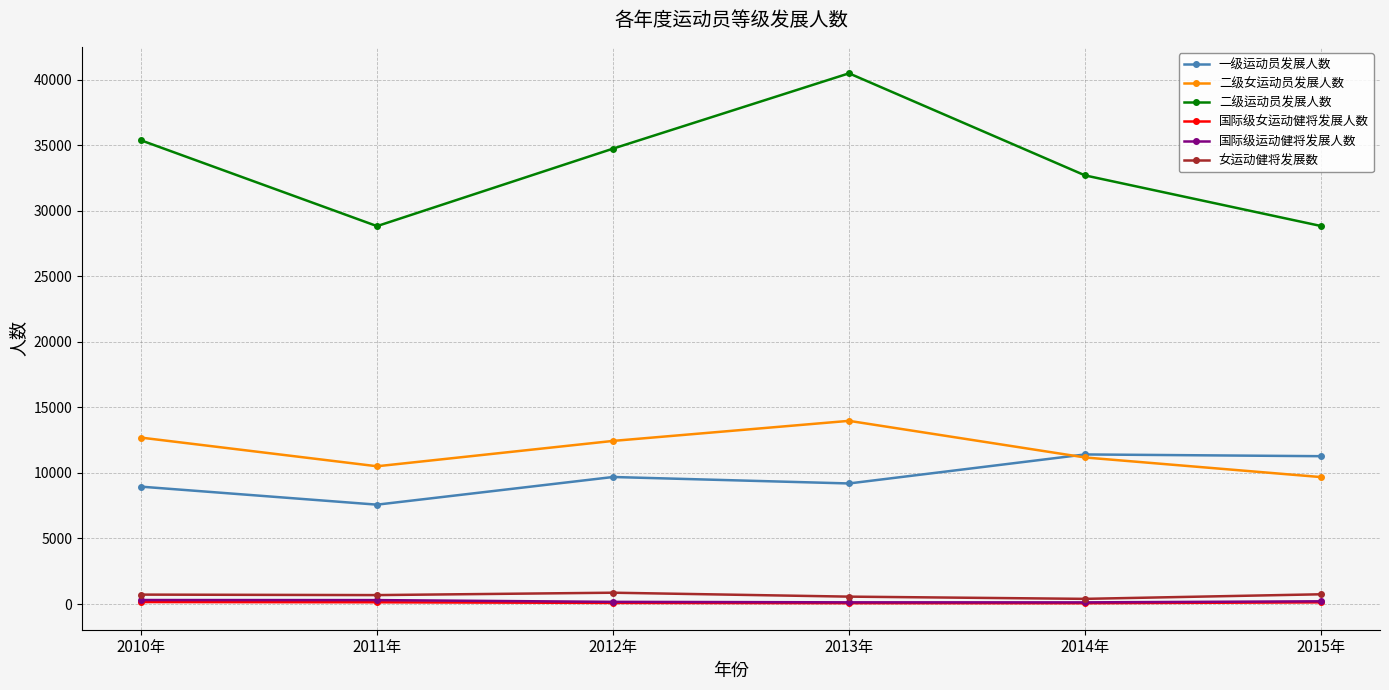

Which series has the widest spread of values?

二级运动员发展人数